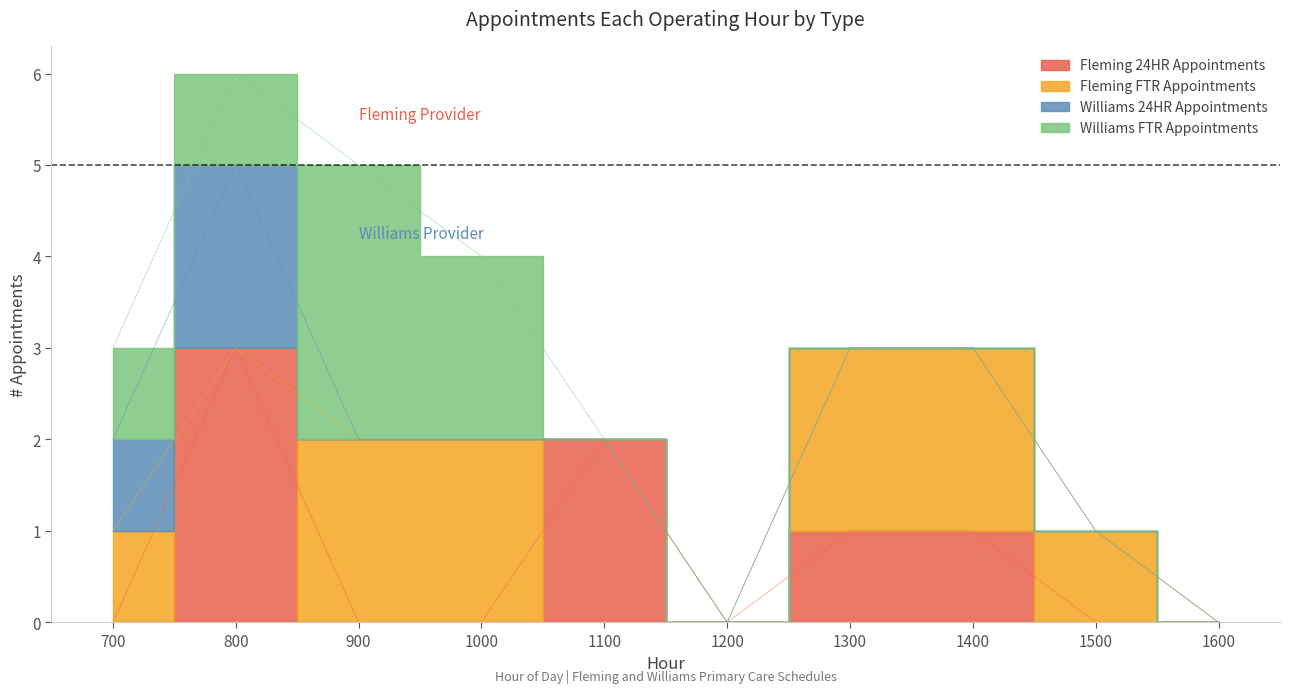

What is the value of the Fleming FTR Appointments point at the 7th from the left?

2